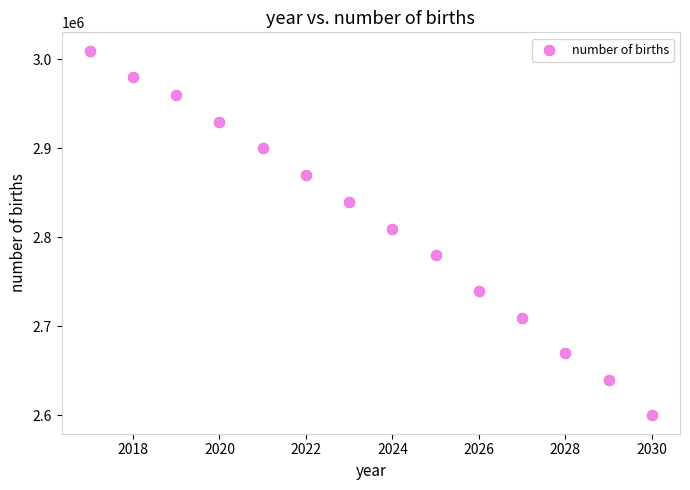

What is the range of Y values (max minus min)?

410000